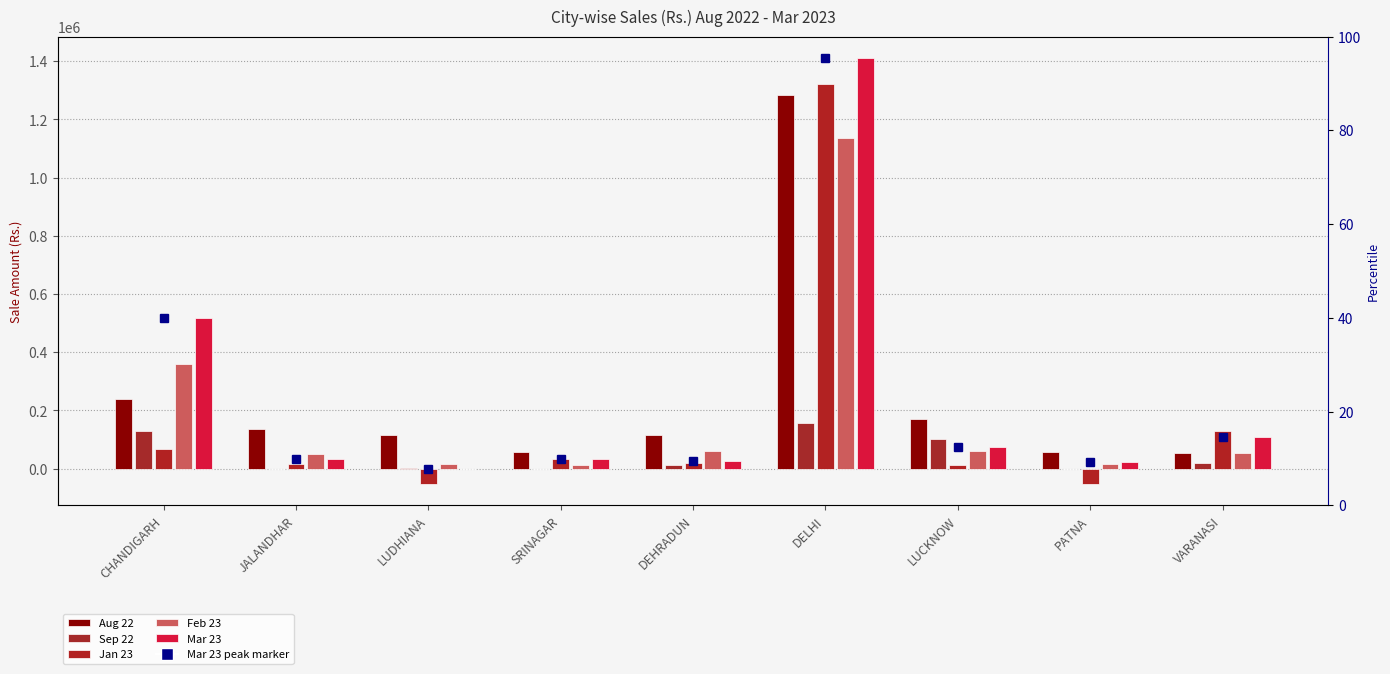

What is the spread (max minus min) of values at DELHI?

1255813.0